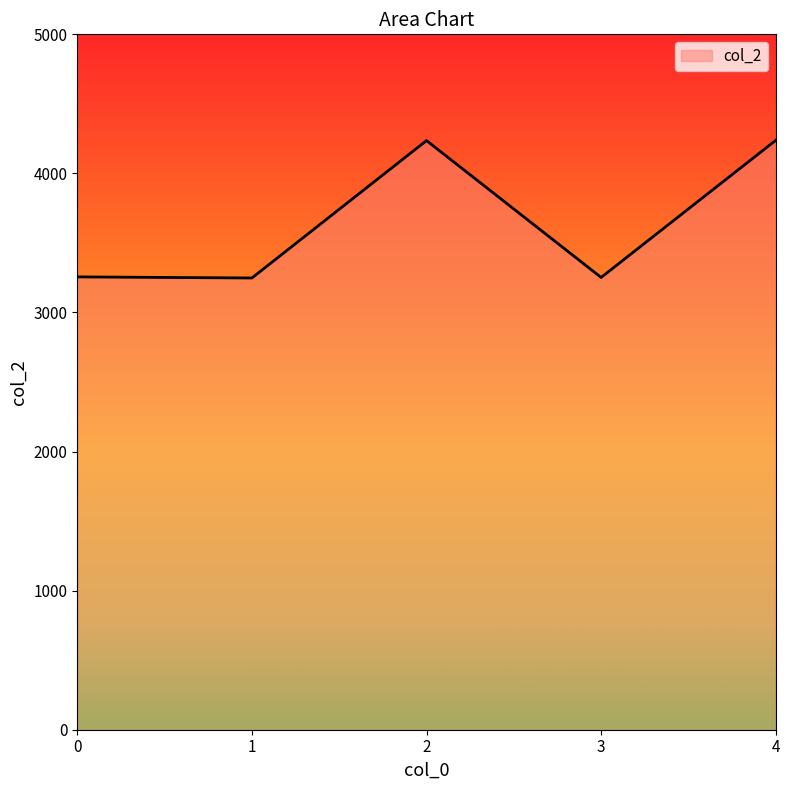

What is the sum of all values?

18230